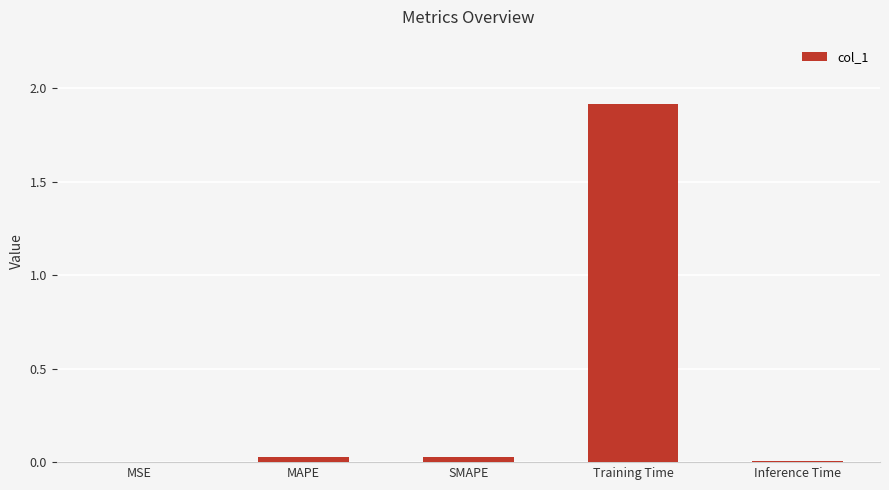

What is the sum of all values?

2.0